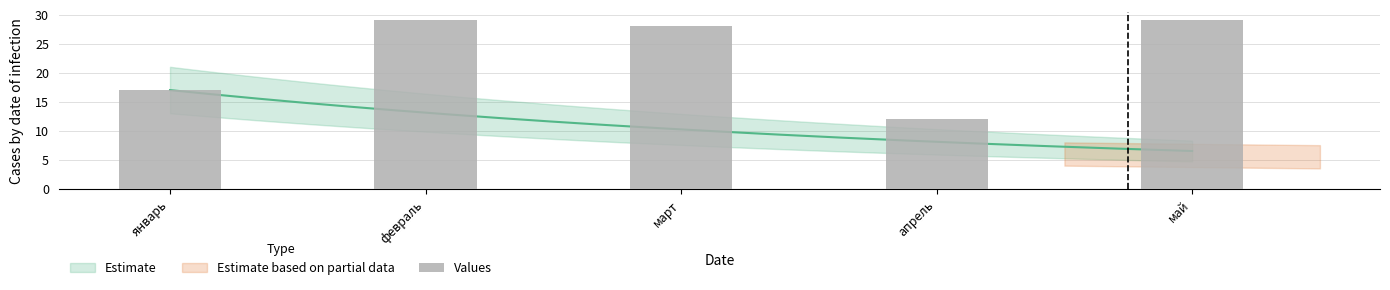

At which label is the value closest to 20?

январь